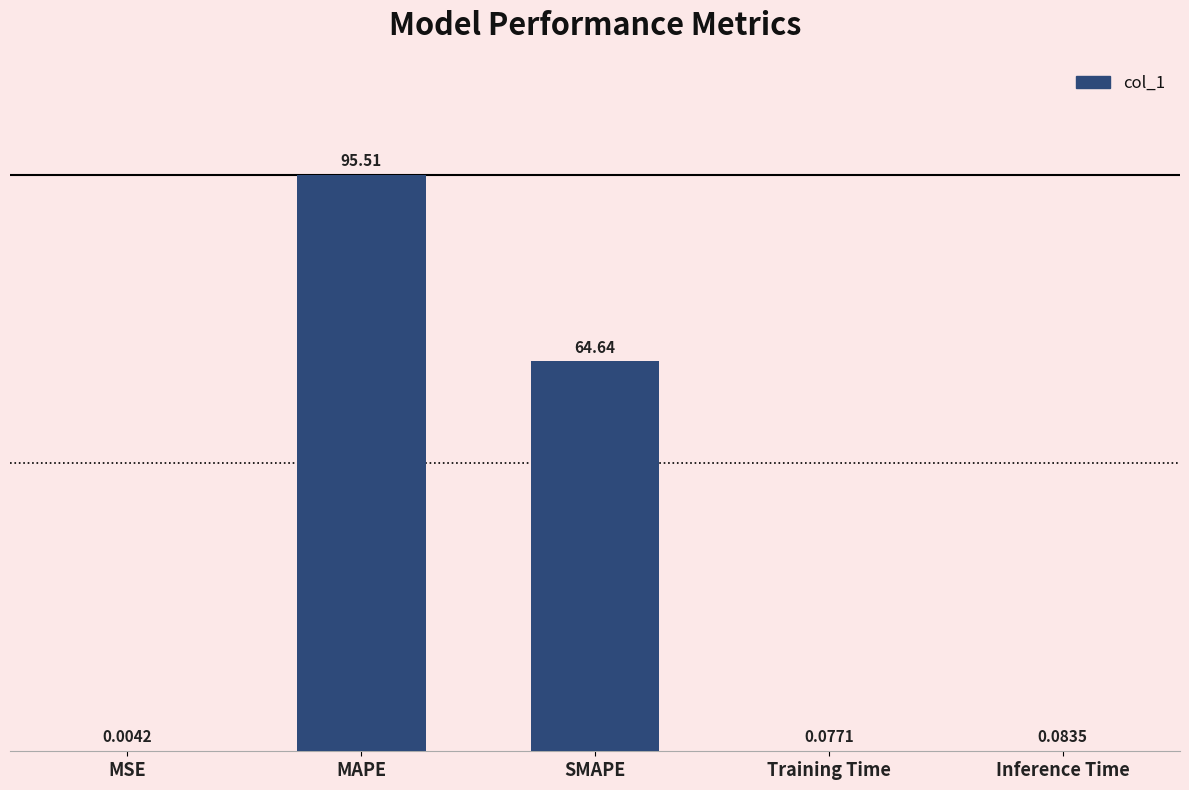

What is the average value?

32.1